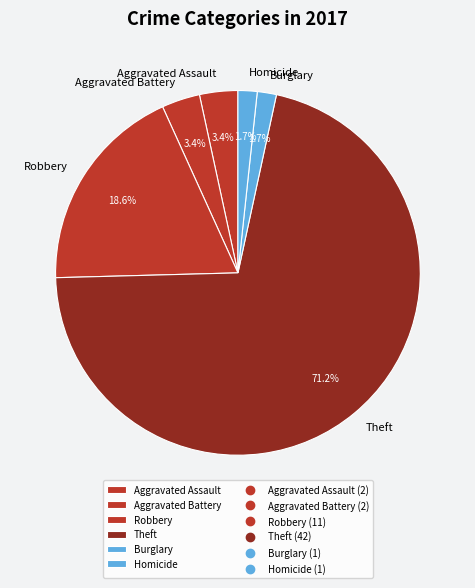

Do Theft and Robbery together represent more than half of the pie?

Yes